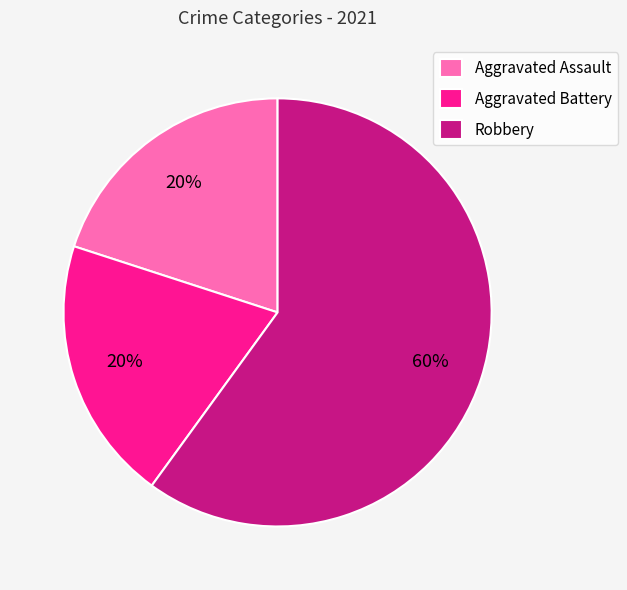

To the nearest percent, what is the difference between the Aggravated Battery and Robbery slice percentages?

40%